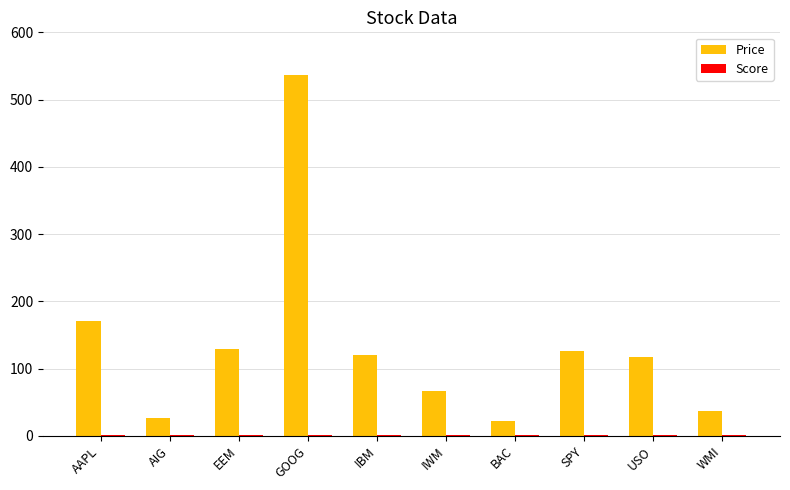

Is it true that Price equals 119.5 at IBM?

True